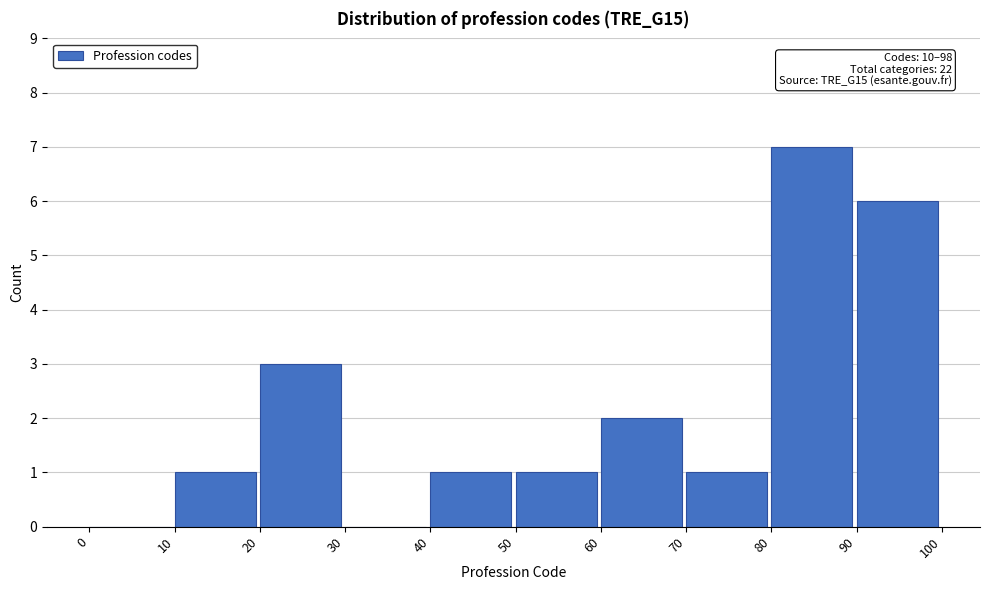

Over which range of the x-axis is the bar tallest?

80 to 90